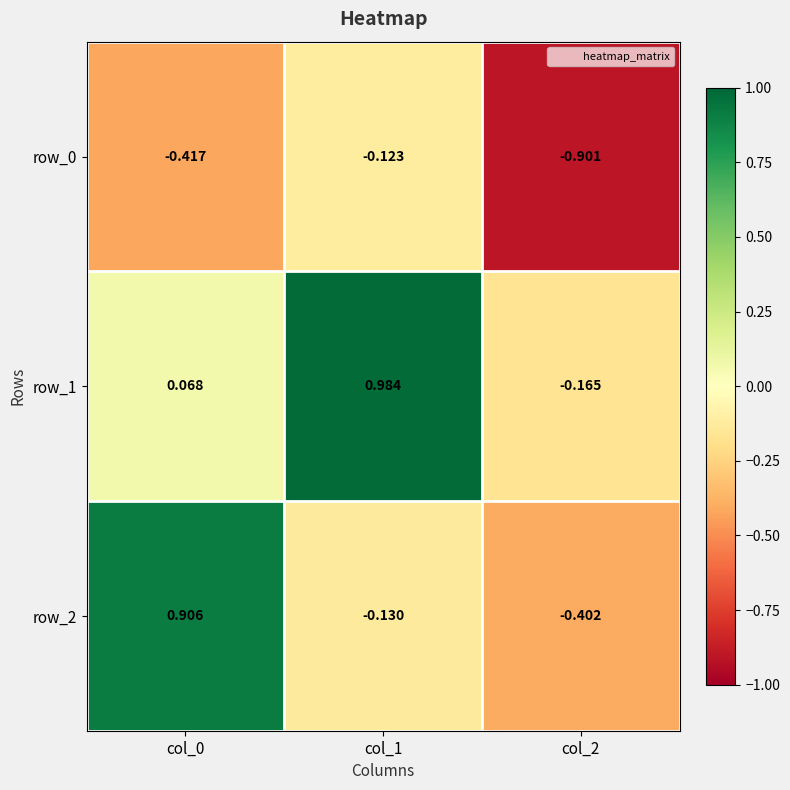

At how many categories does at least one series exceed 0?

2